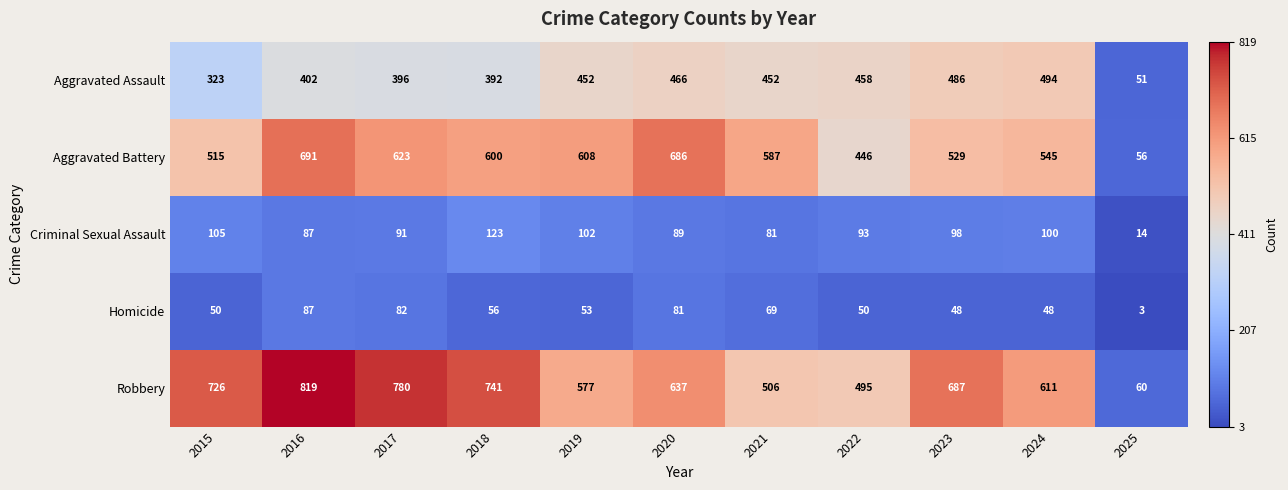

How many values in the Aggravated Assault series are below 452?

5